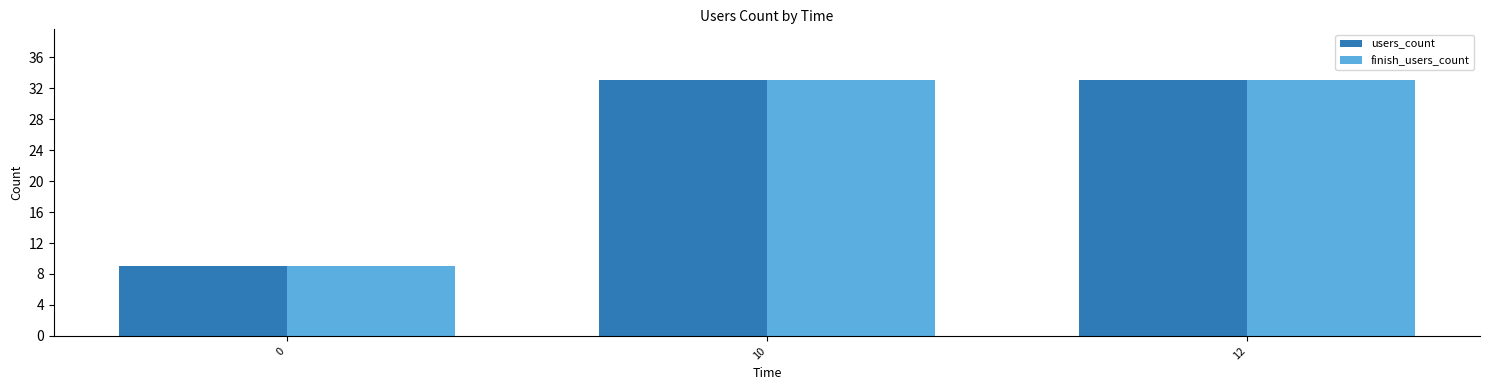

What is the total value across all series at 12?

66